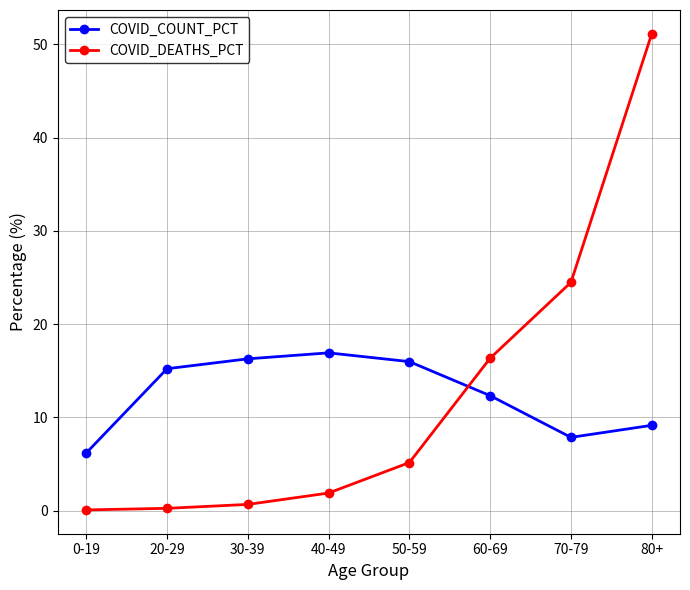

Between 70-79 and 80+, which series saw the biggest shift?

COVID_DEATHS_PCT